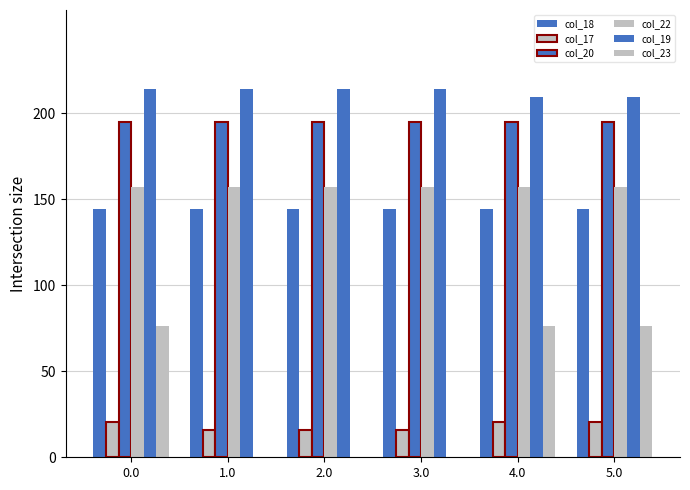

Which series has the largest total across all categories?

col_19